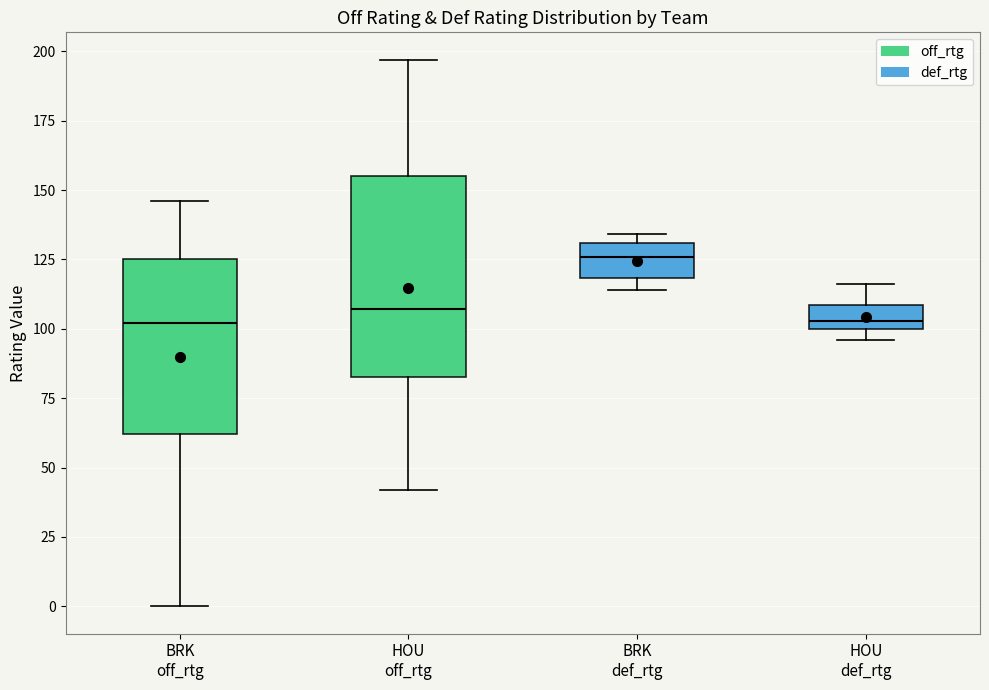

Comparing the boxes themselves (not the whiskers), which one is the tallest?

HOU off_rtg